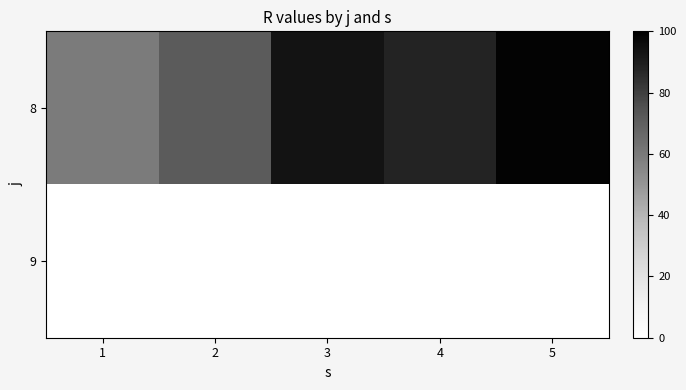

Reading left to right, transcribe all the data shown in this chart.

8: 1=59.4	2=71.3	3=93.3	4=87.8	5=98.4
9: 1=0.0	2=0.0	3=0.0	4=0.0	5=0.0